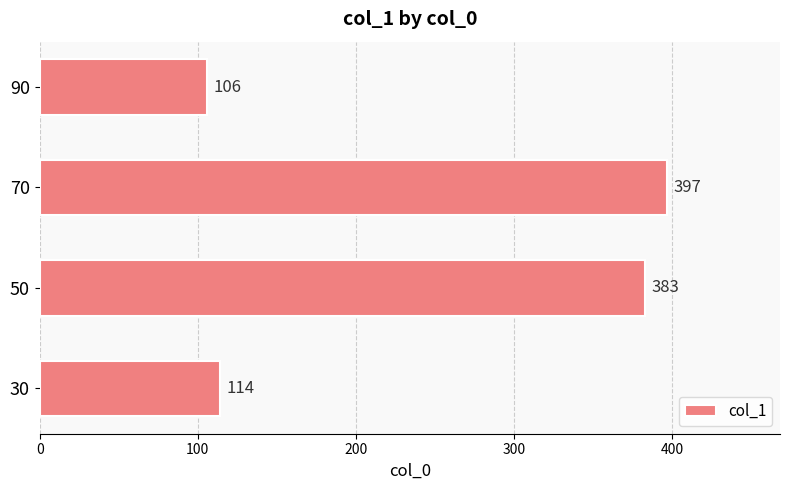

Rank the categories by value from highest to lowest.

70, 50, 30, 90